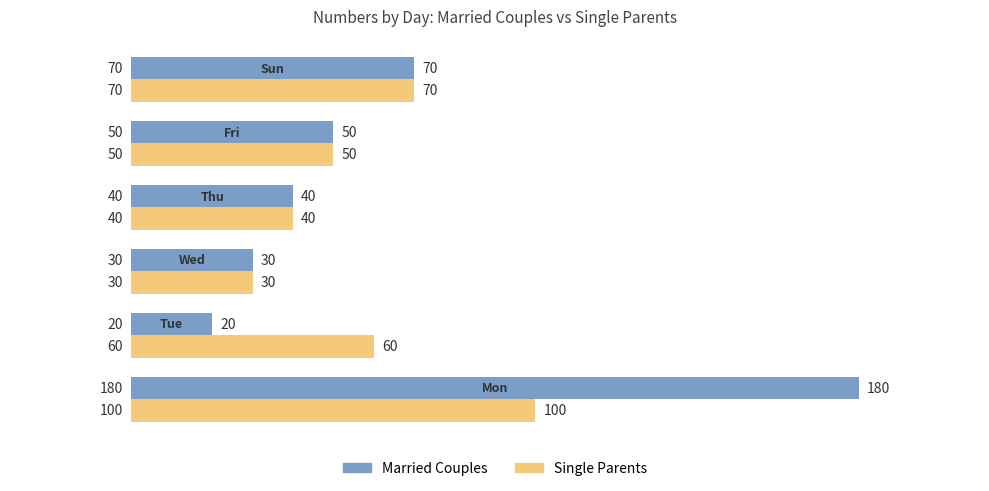

Which series has the largest range (max minus min)?

Married Couples